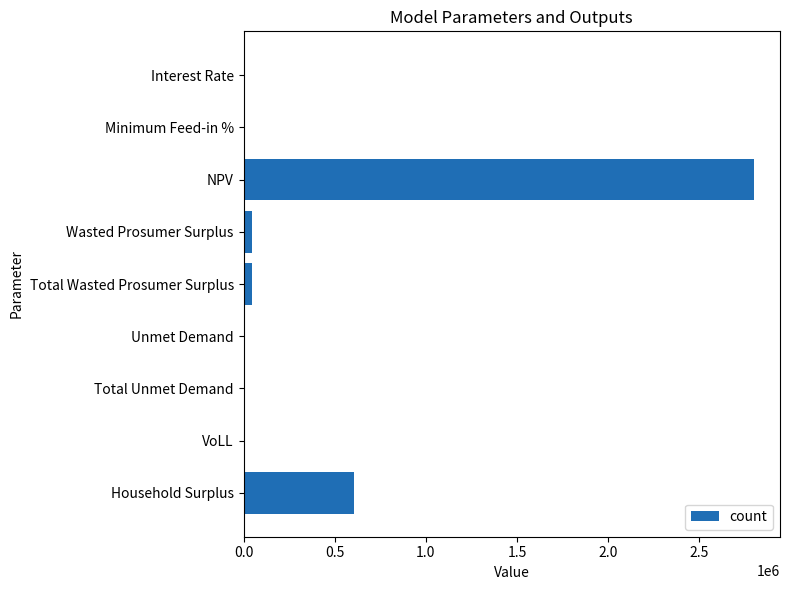

What is the sum of all values?

3517485.2